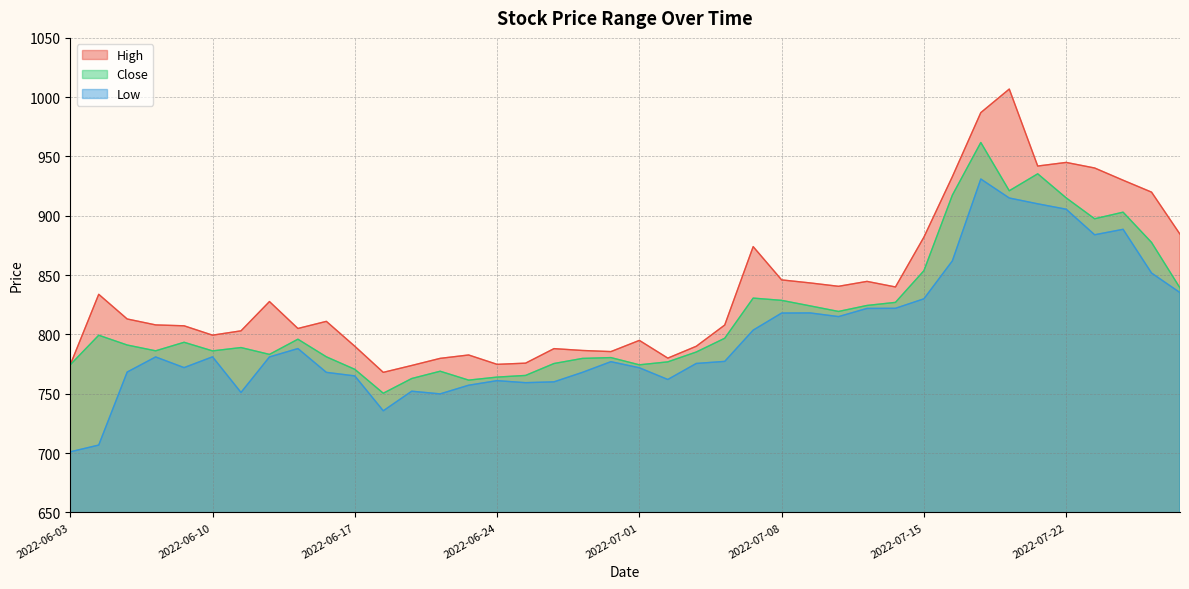

At how many categories does at least one series exceed 896?

8